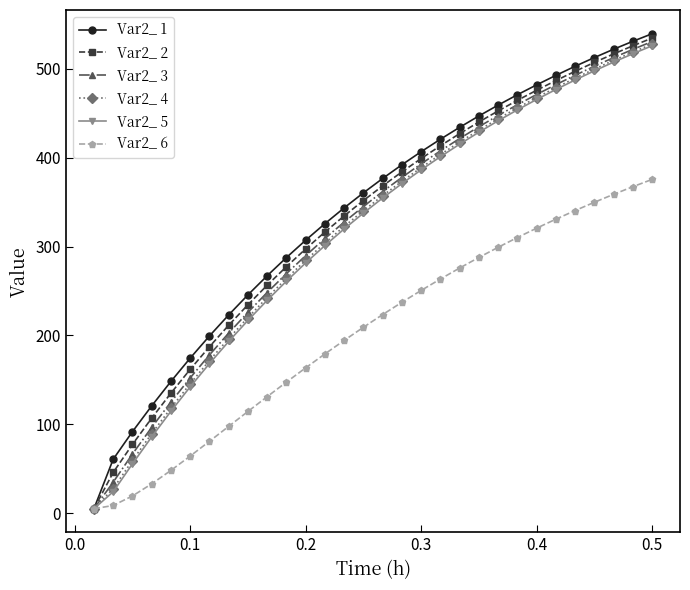

Which series has the largest range (max minus min)?

Var2_ 1